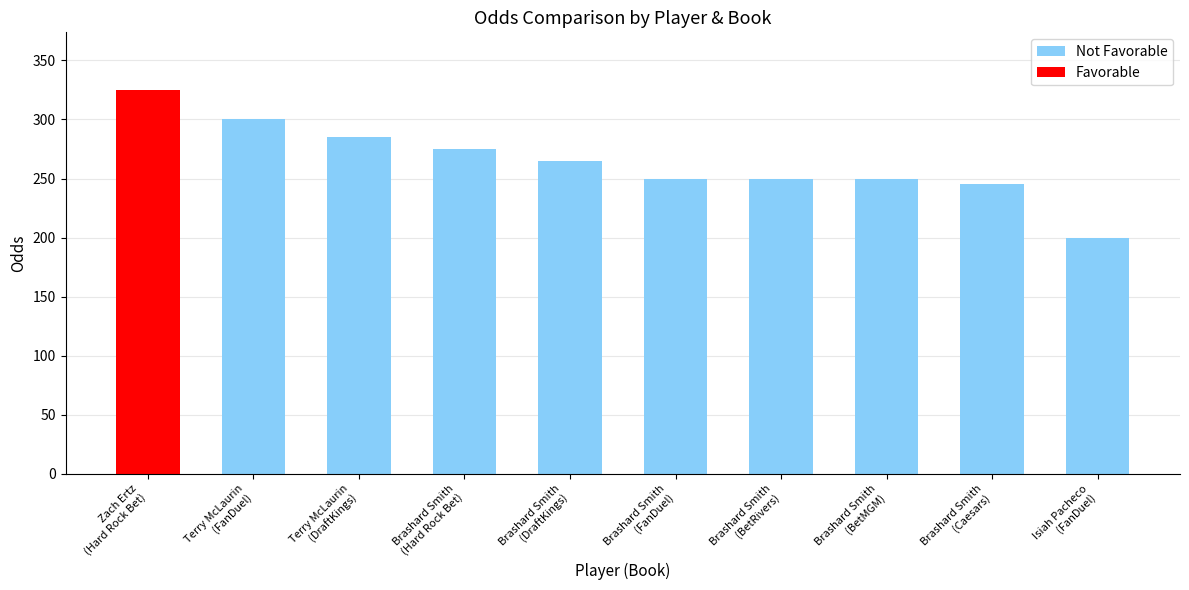

What is the difference between the maximum and second lowest values?

80